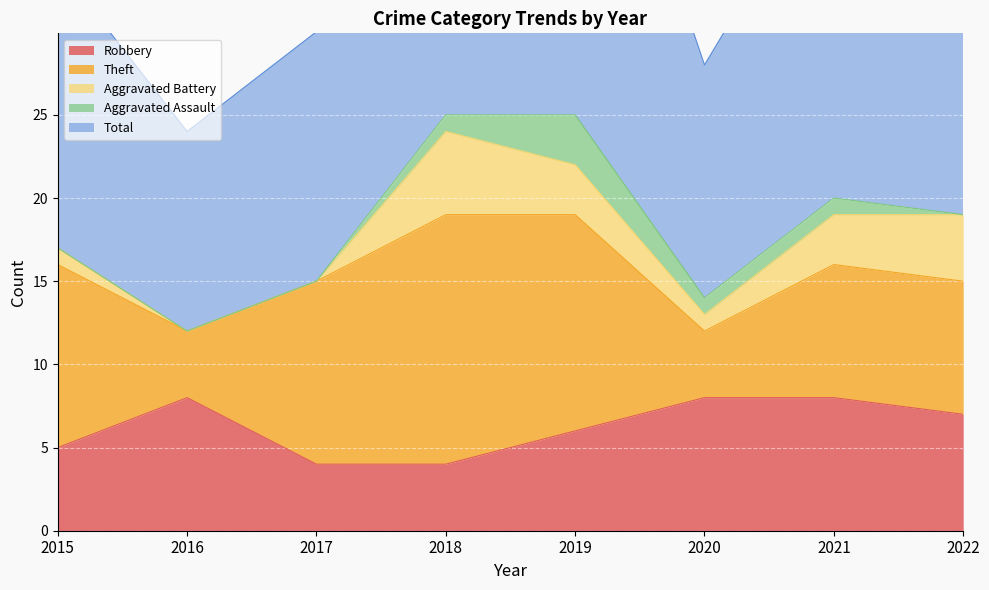

True or false: Total and Robbery cross at least once.

False